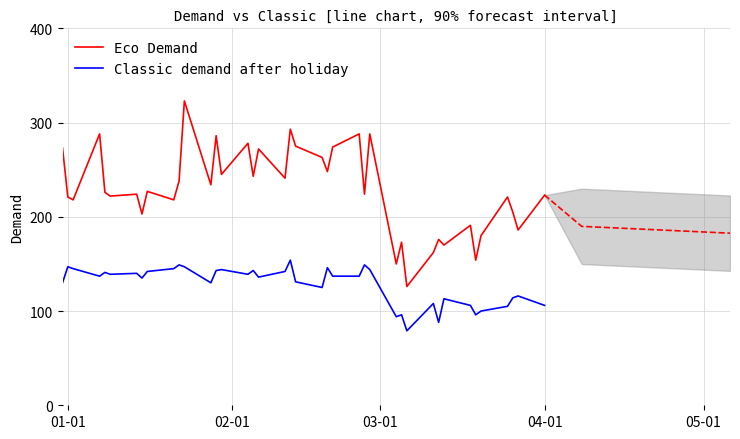

What is the minimum value for Classic demand after holiday?

79